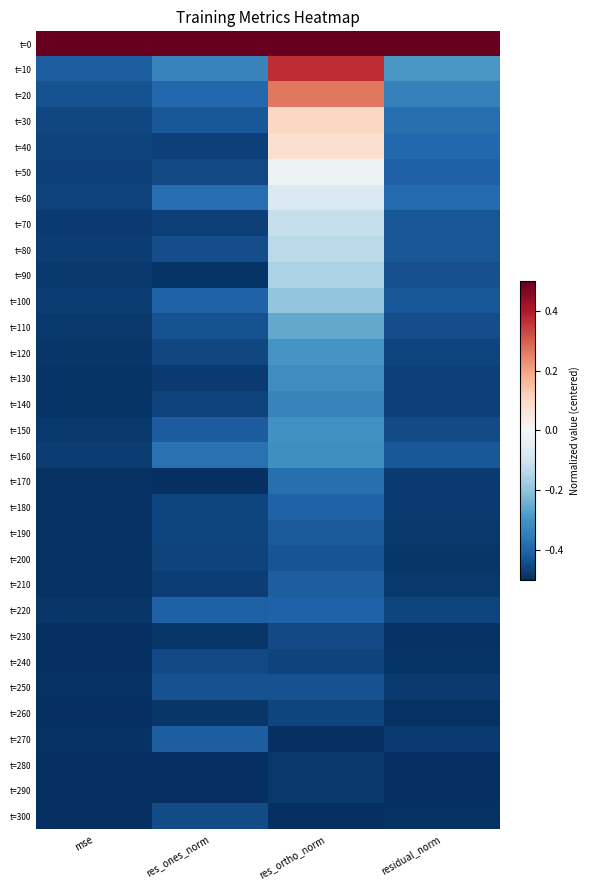

How many series are shown in this chart?

31